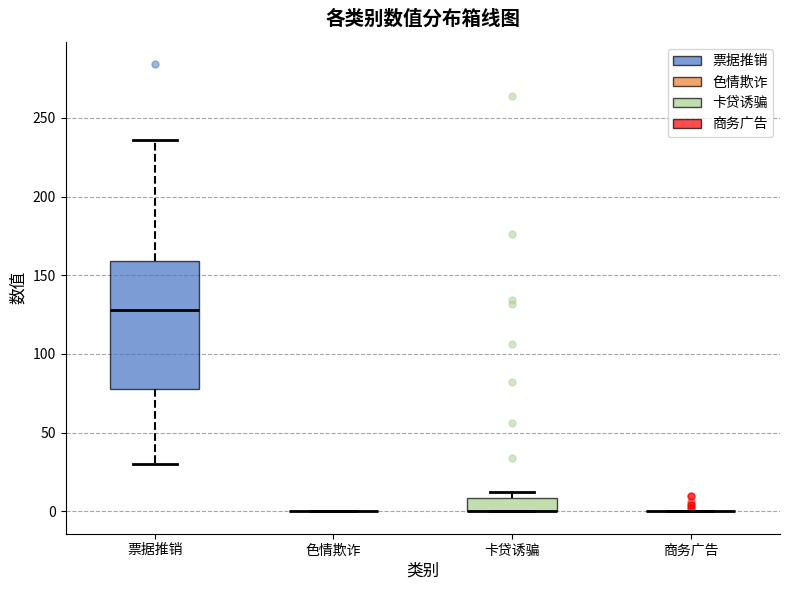

Reading left to right, transcribe this box plot: for each box, give where its median line is, the range the box spans, and where its two whiskers end, as read against the y-axis. The values are not printed on the chart, so give them approximately, as read against the axis.

票据推销: median 130, box 80 to 160, whiskers 30 to 235
色情欺诈: box collapsed to a line at 0, whiskers 0 to 0
卡贷诱骗: median 0 (drawn on the box's lower edge), box 0 to 10, whiskers 0 to 10 (just above the box's upper edge)
商务广告: box collapsed to a line at 0, whiskers 0 to 0